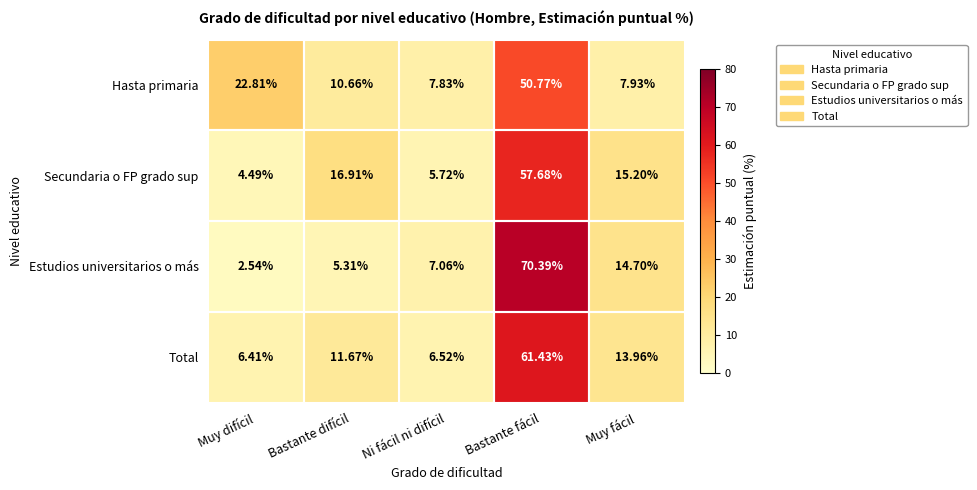

Is the value of Hasta primaria at Bastante difícil greater than the value of Estudios universitarios o más at Bastante fácil?

No